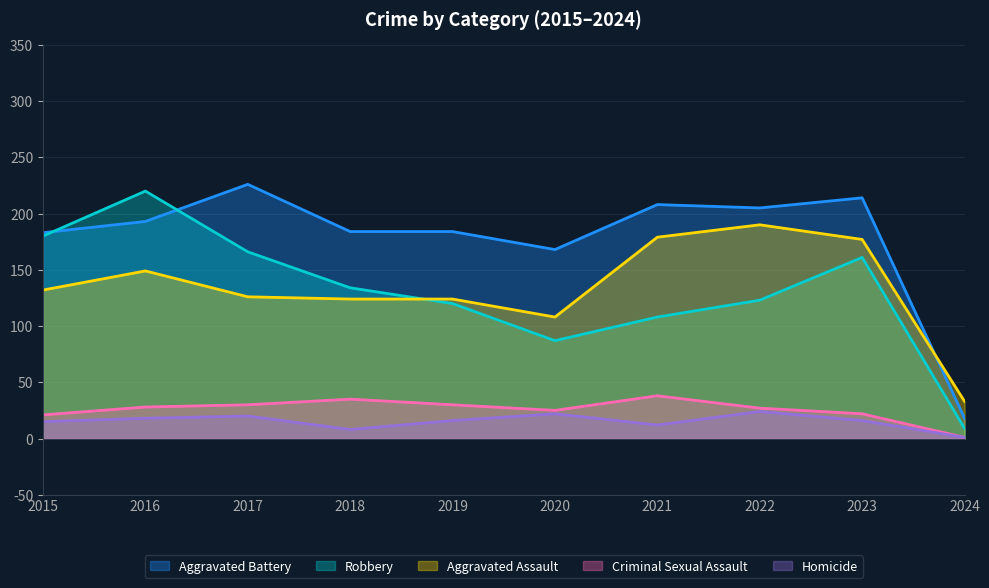

What are all the series names shown in the legend?

Aggravated Battery, Robbery, Aggravated Assault, Criminal Sexual Assault, Homicide